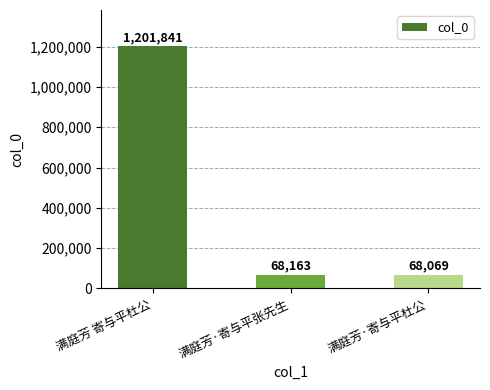

Reading left to right, extract all data points from this chart.

满庭芳 寄与平杜公=1201841	满庭芳·寄与平张先生=68163	满庭芳·寄与平杜公=68069